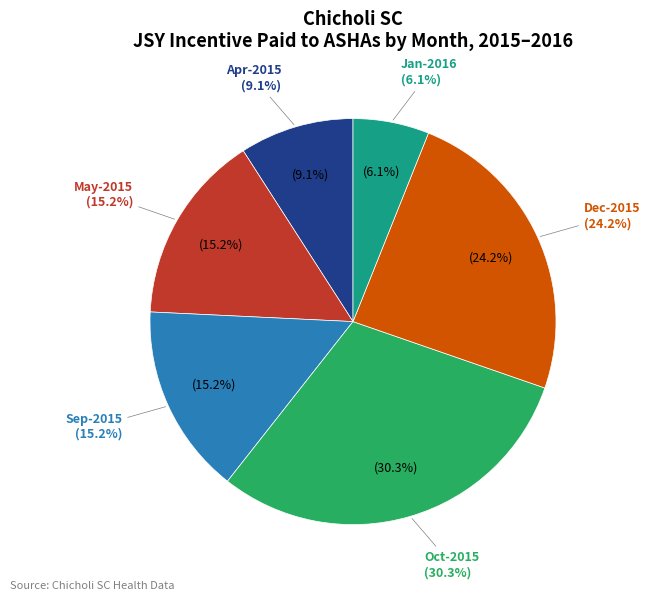

True or false: Oct-2015 accounts for 45% of the total.

False